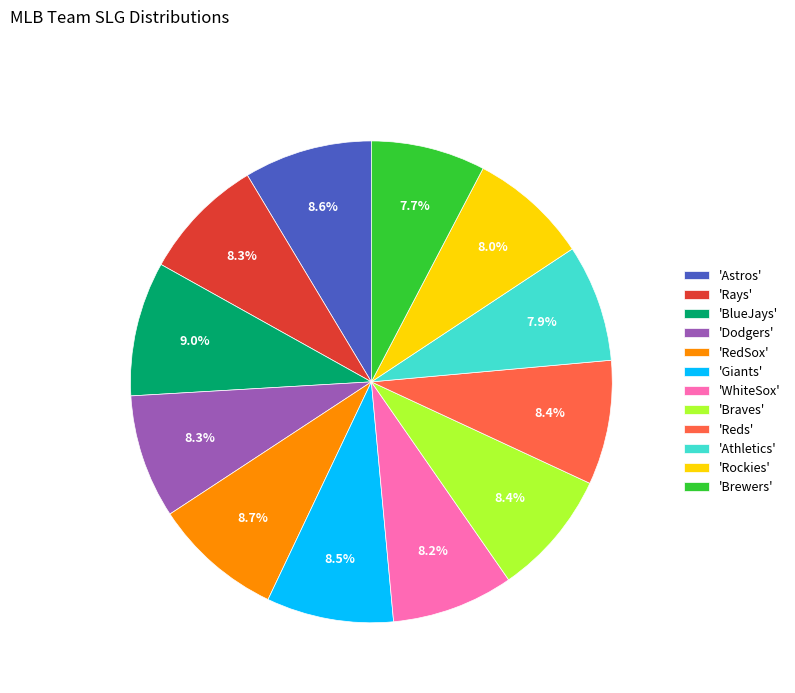

Is there any slice that represents more than half of the pie?

No